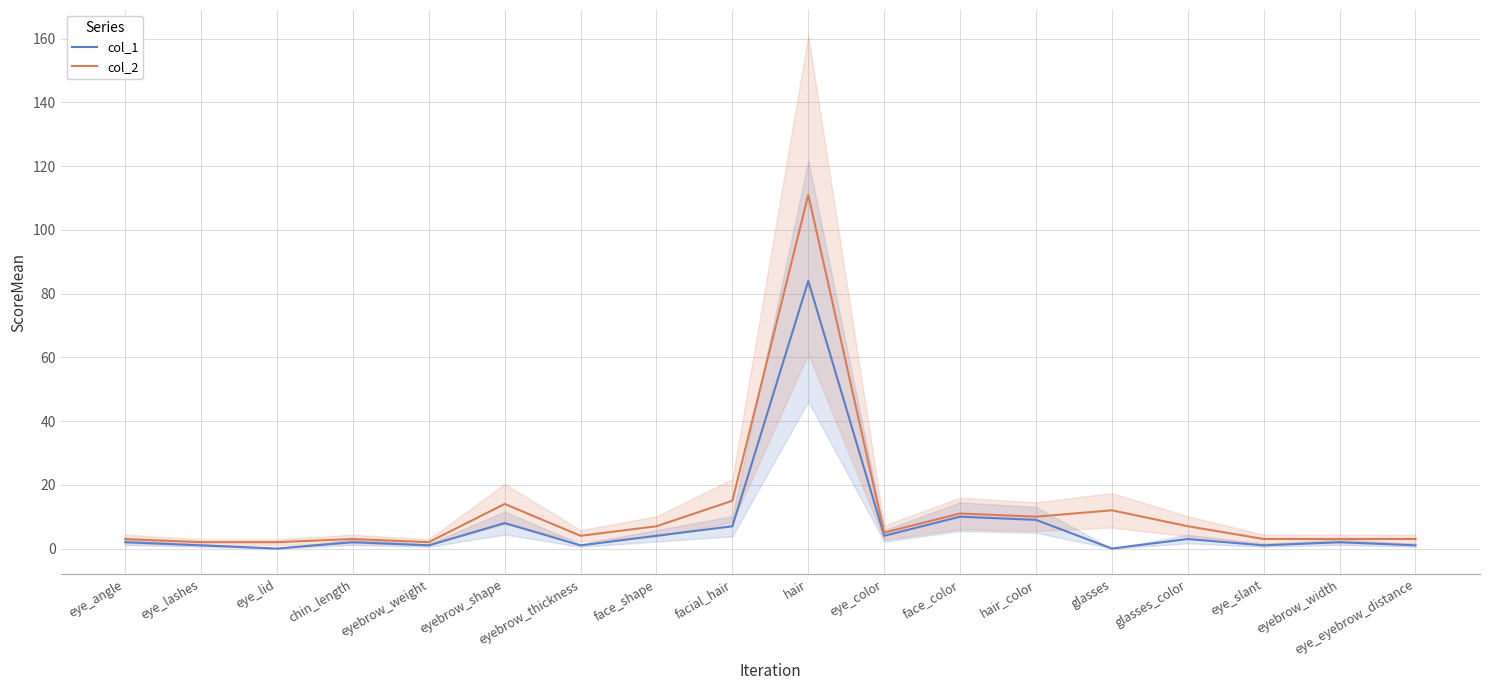

Which label corresponds to the largest value in the chart?

hair